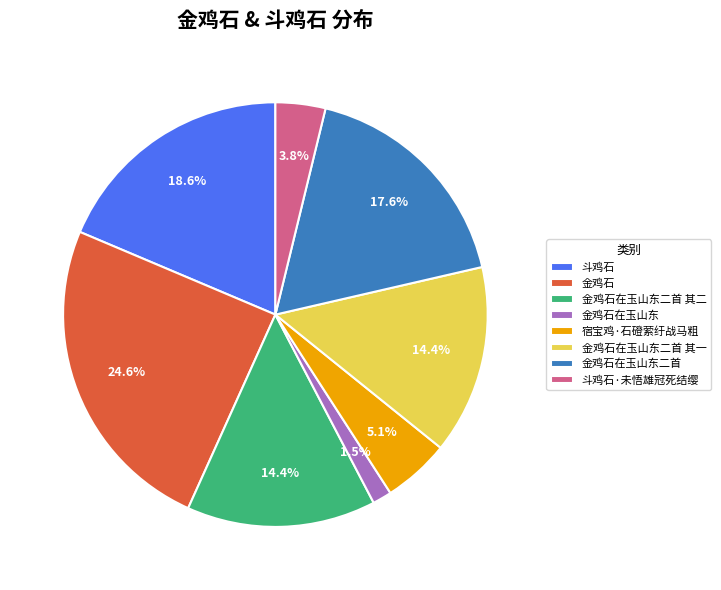

To the nearest percent, what is the average slice percentage?

12%